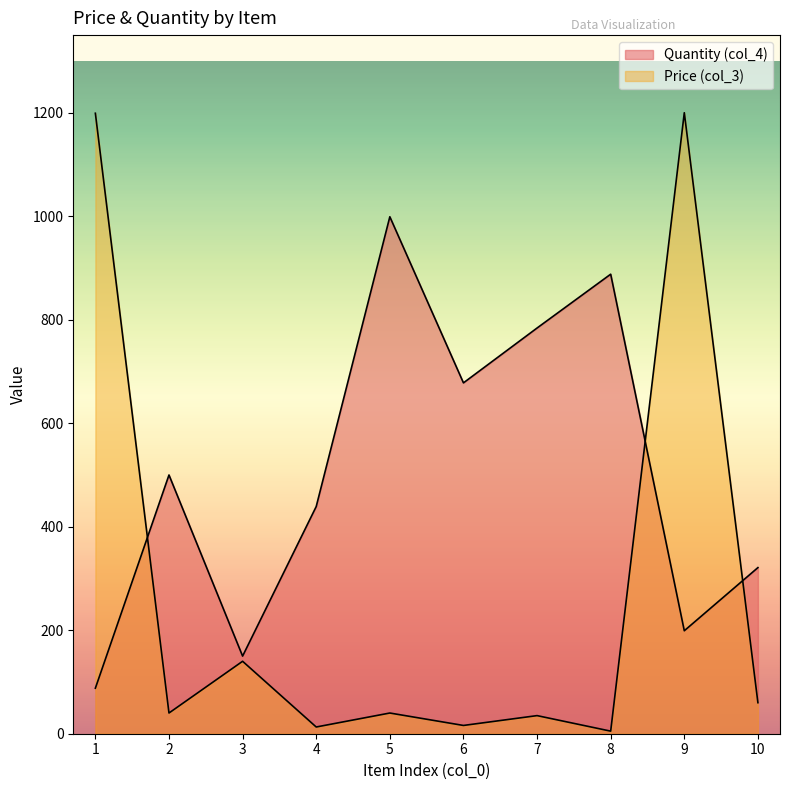

How many categories are shown in the chart?

10